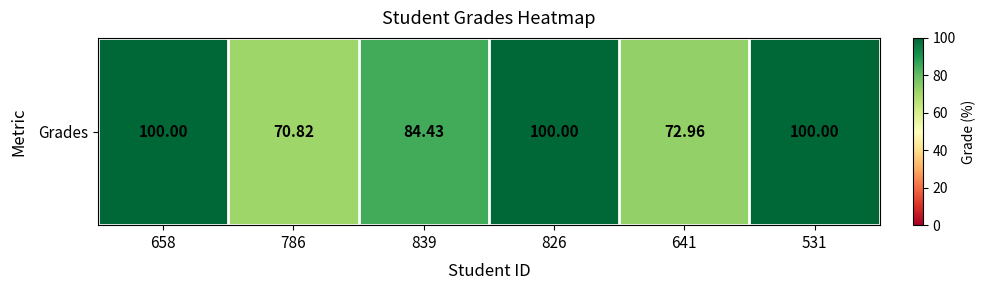

List the labels in order of value, largest first.

658, 826, 531, 839, 641, 786